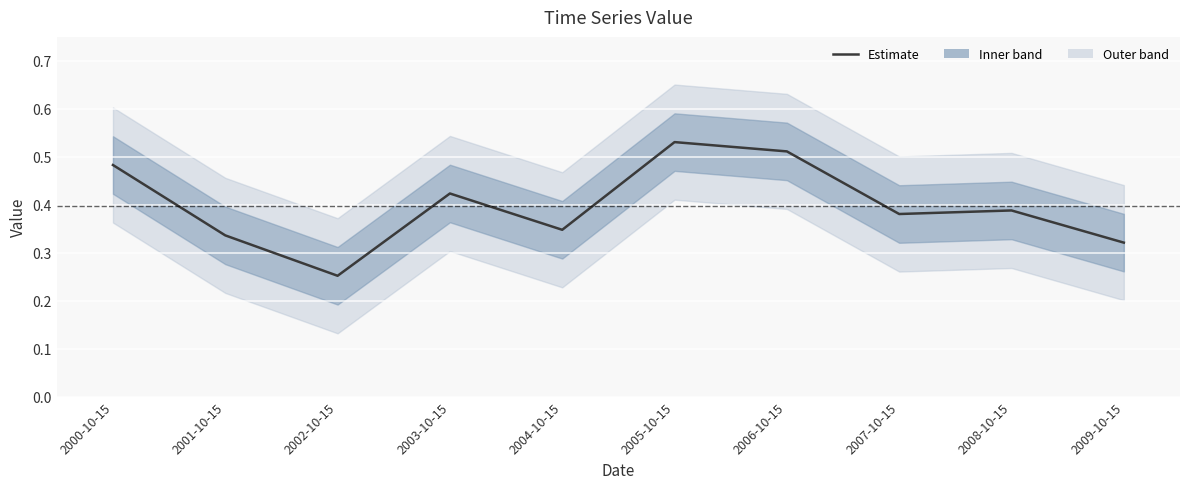

True or false: the data shows 0.6 at 2003-10-15.

False